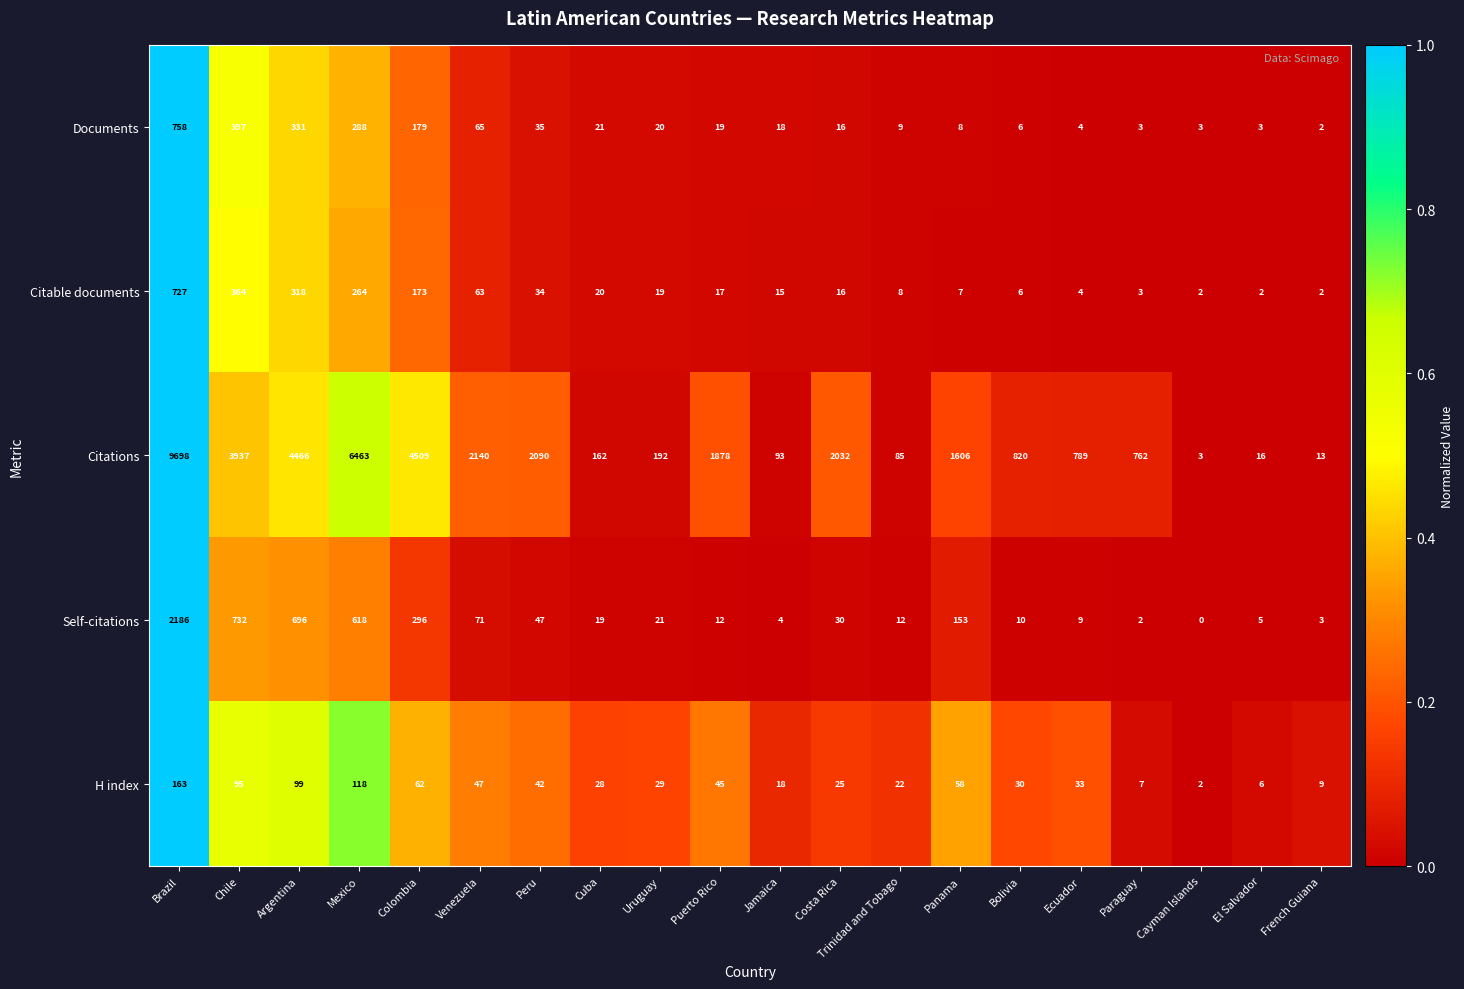

At which category is the sum across all series the highest?

Brazil